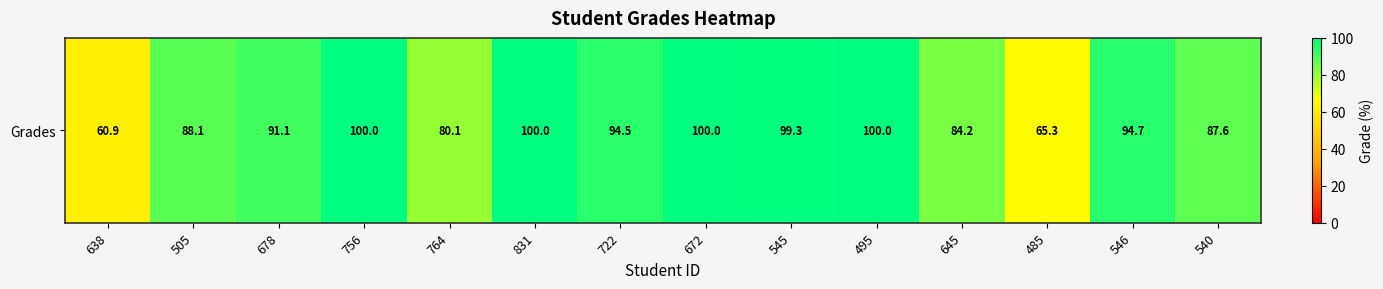

The value at 672 is 28.9. True or false?

False